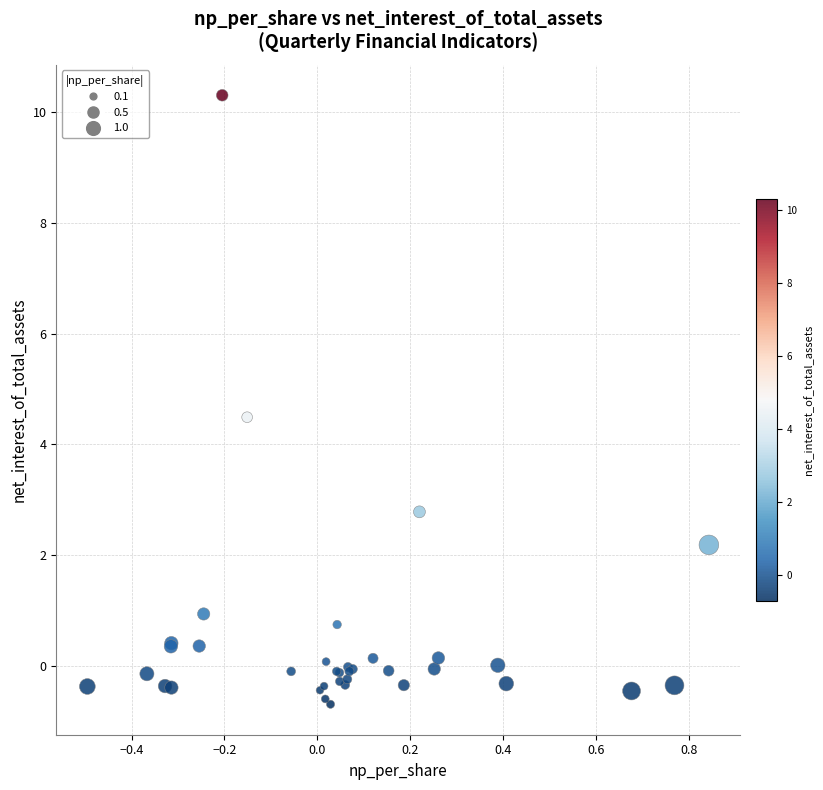

What Y value in the scatter plot is closest to 4?

4.5